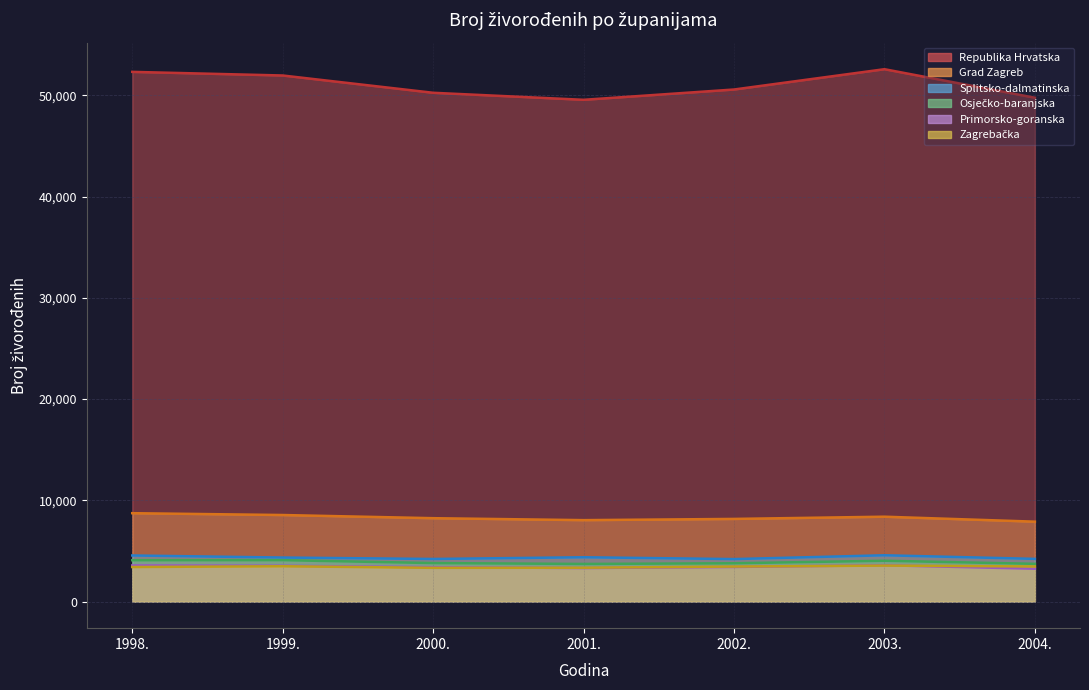

In Primorsko-goranska, how many points are lower than both neighbors (excluding endpoints)?

1